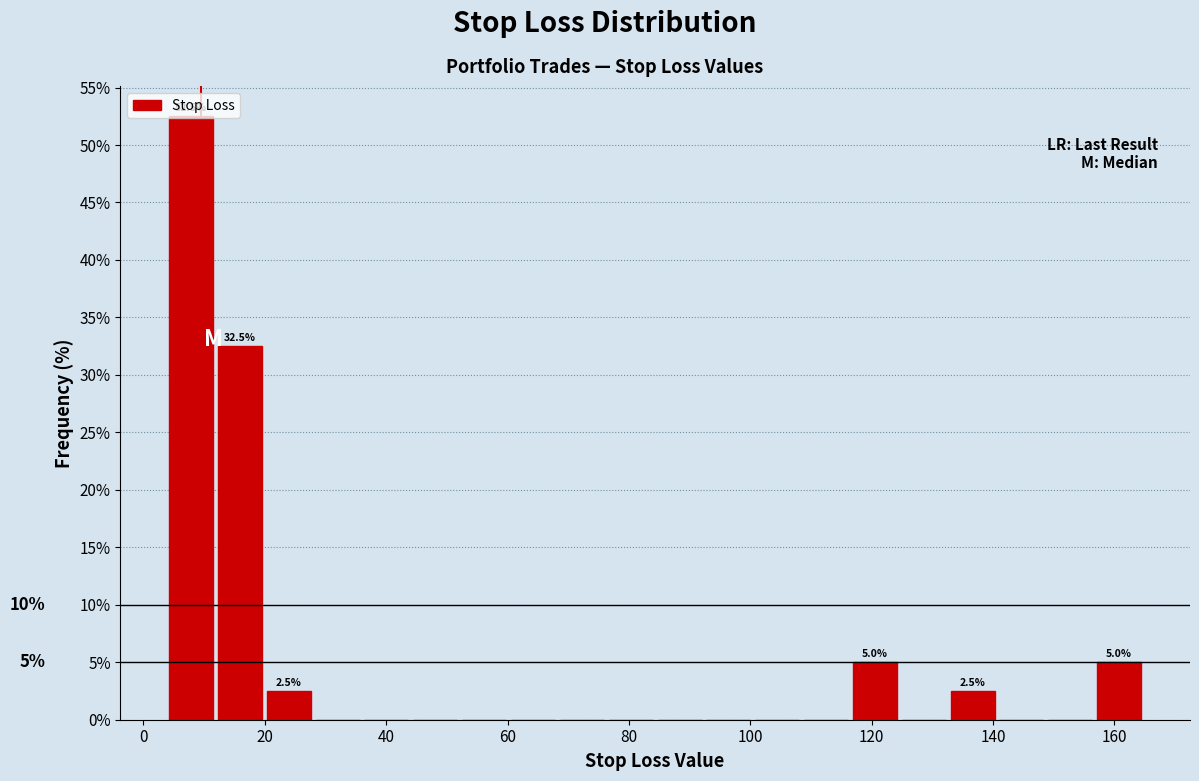

Over which range of the x-axis is the bar tallest?

4 to 12